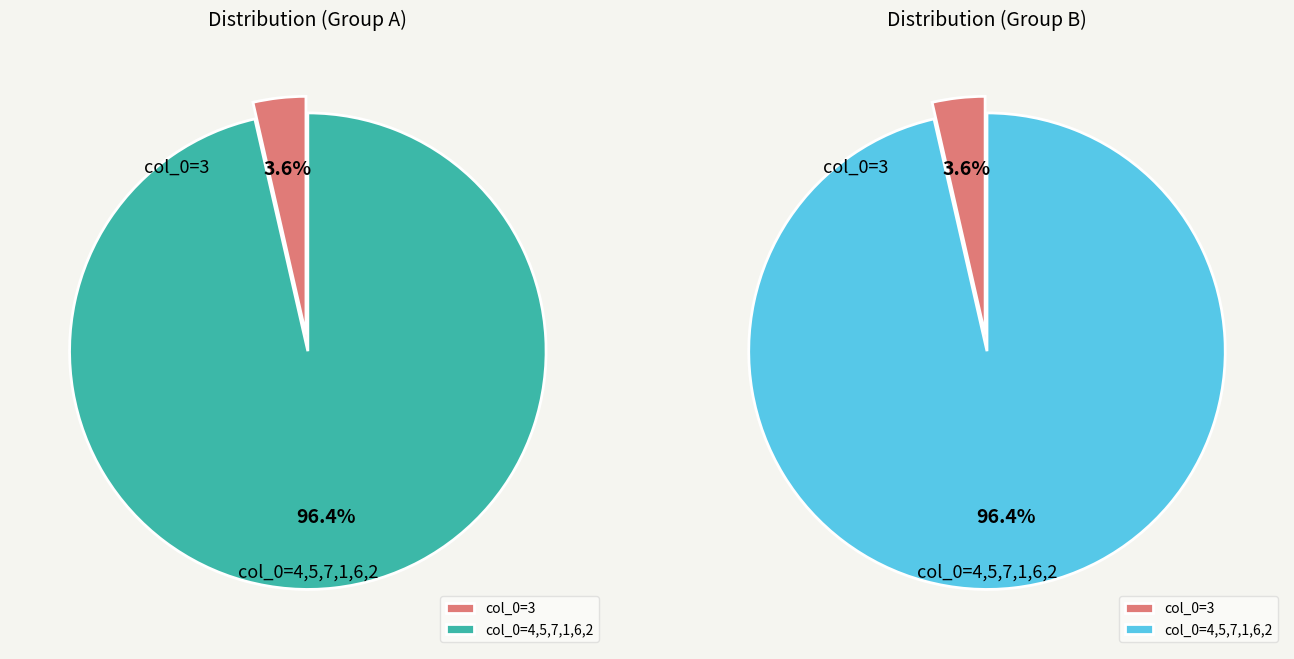

Does 3 account for over 50% of the chart?

No